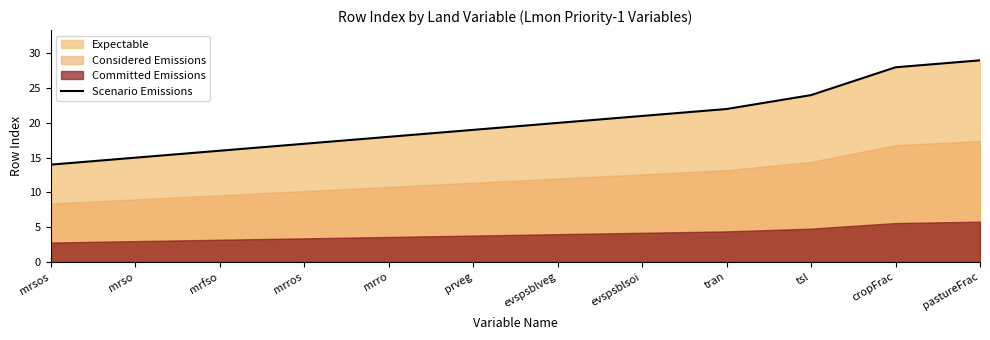

Reading left to right, what are all the values shown in this chart?

mrsos=14	mrso=15	mrfso=16	mrros=17	mrro=18	prveg=19	evspsblveg=20	evspsblsoi=21	tran=22	tsl=24	cropFrac=28	pastureFrac=29